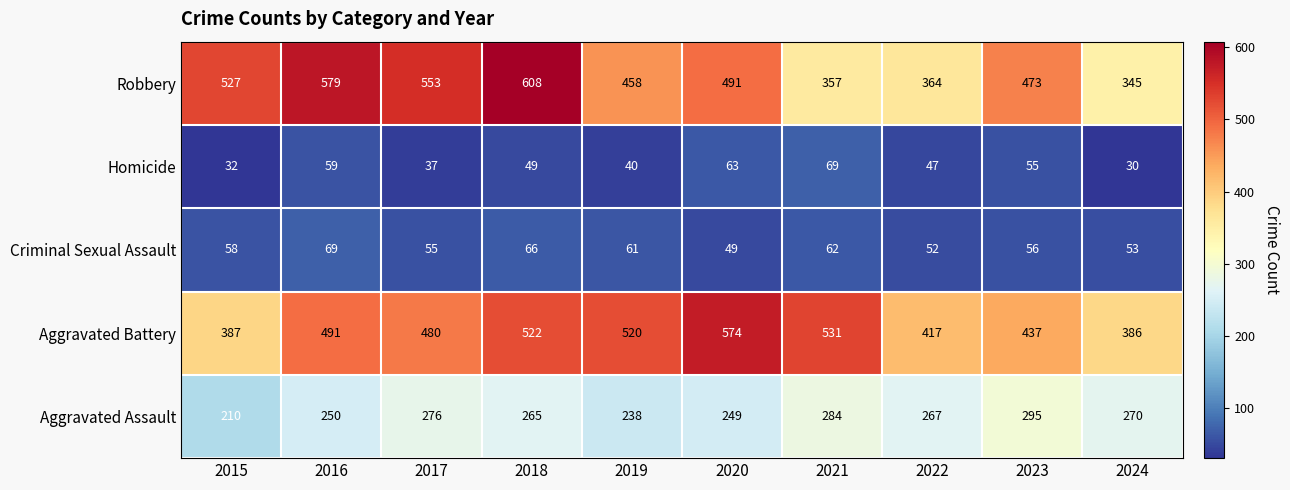

The value of Aggravated Assault at 2020 is 404. True or false?

False